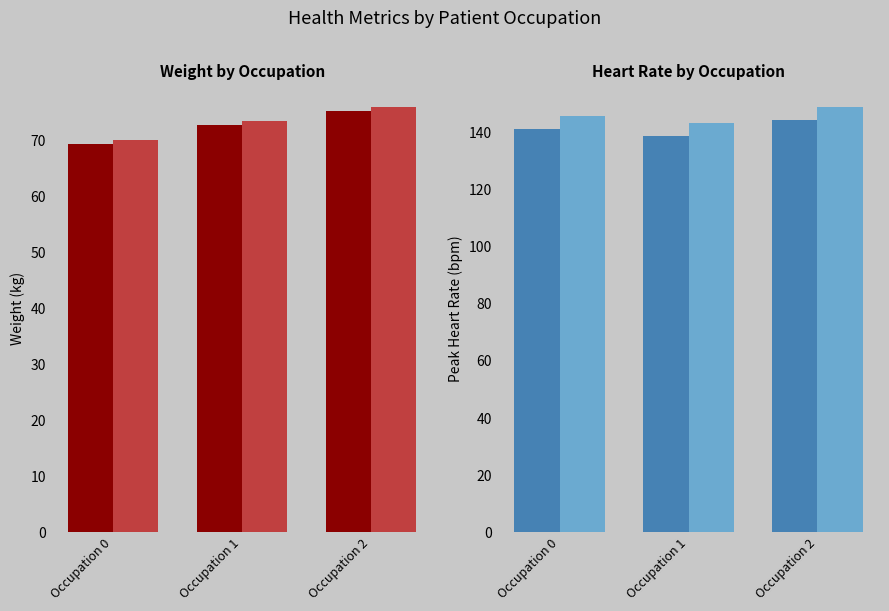

What is the total value across all series at Occupation 1?

428.3